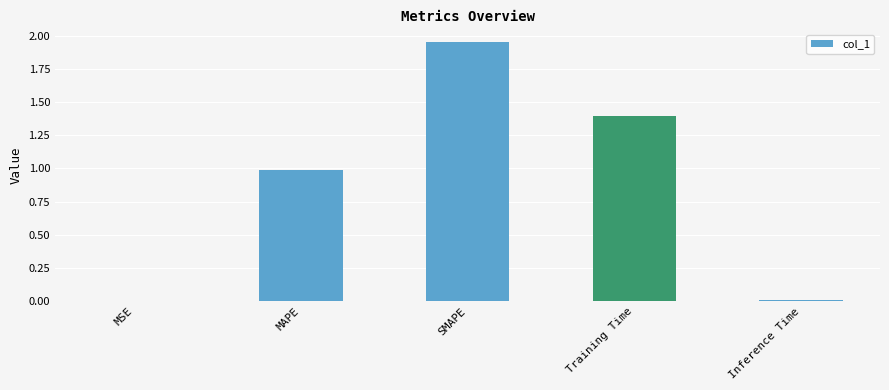

Count the number of categories in the chart.

5